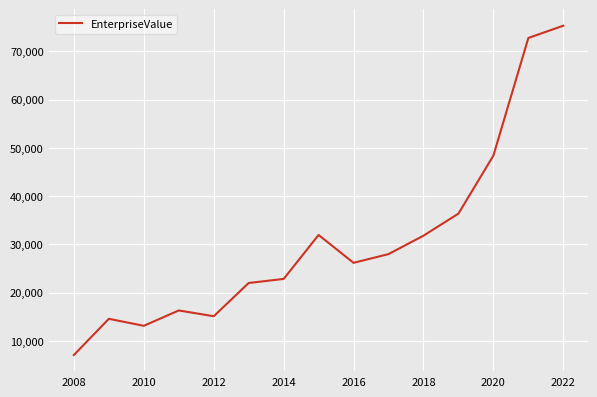

Is this an area chart (filled region under the line)?

No